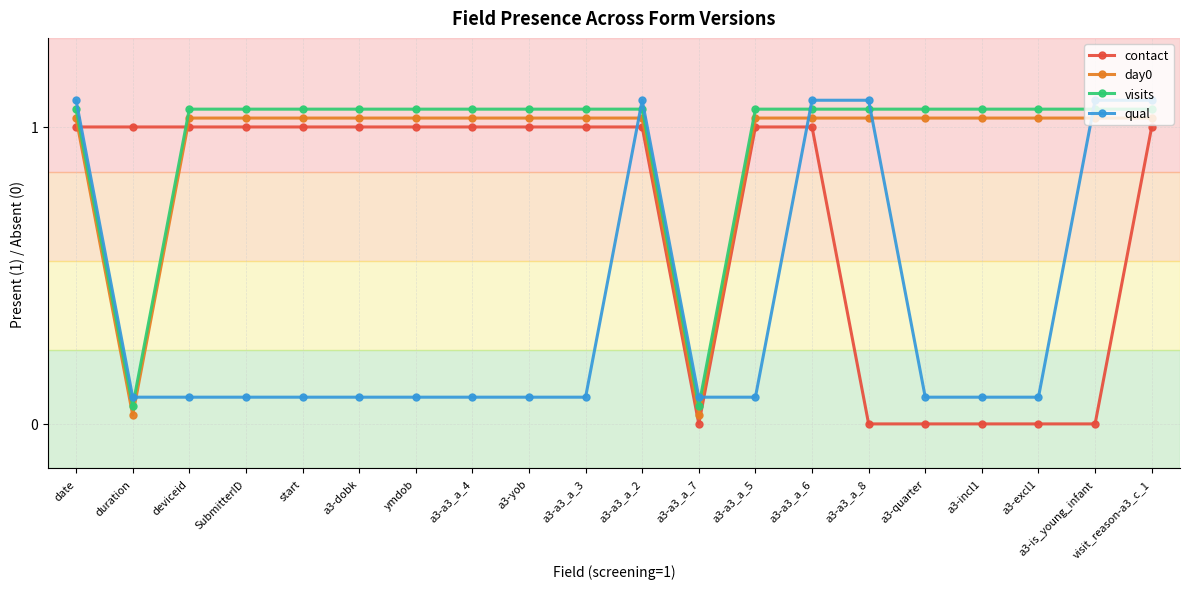

Is the value of contact at a3-is_young_infant greater than the value of visits at a3-incl1?

No